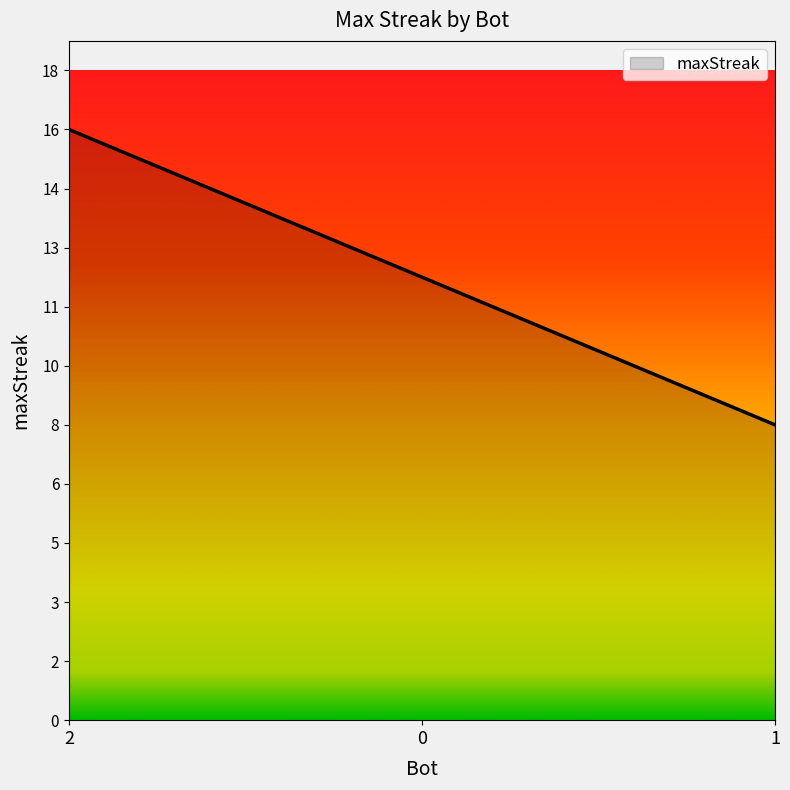

Approximately how many times larger is the value at 0 compared to 1?

1.5